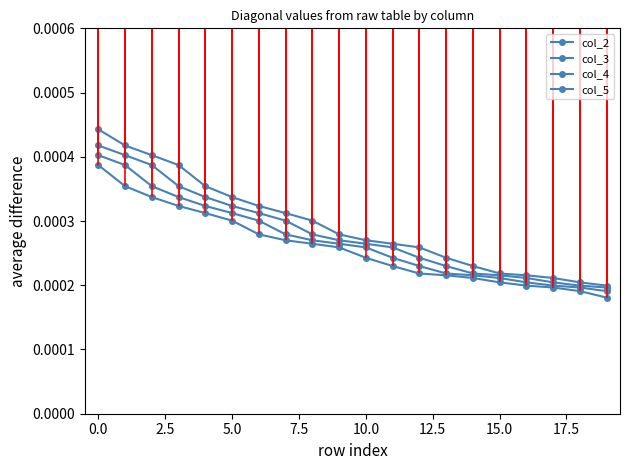

Rank the series by their maximum value, from lowest to highest.

col_5, col_4, col_3, col_2